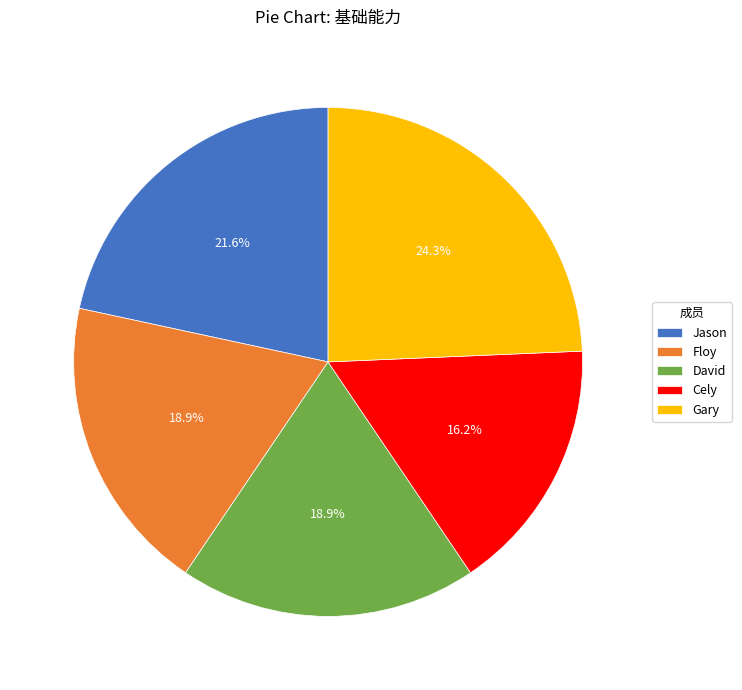

To the nearest percent, what portion does Jason represent?

22%